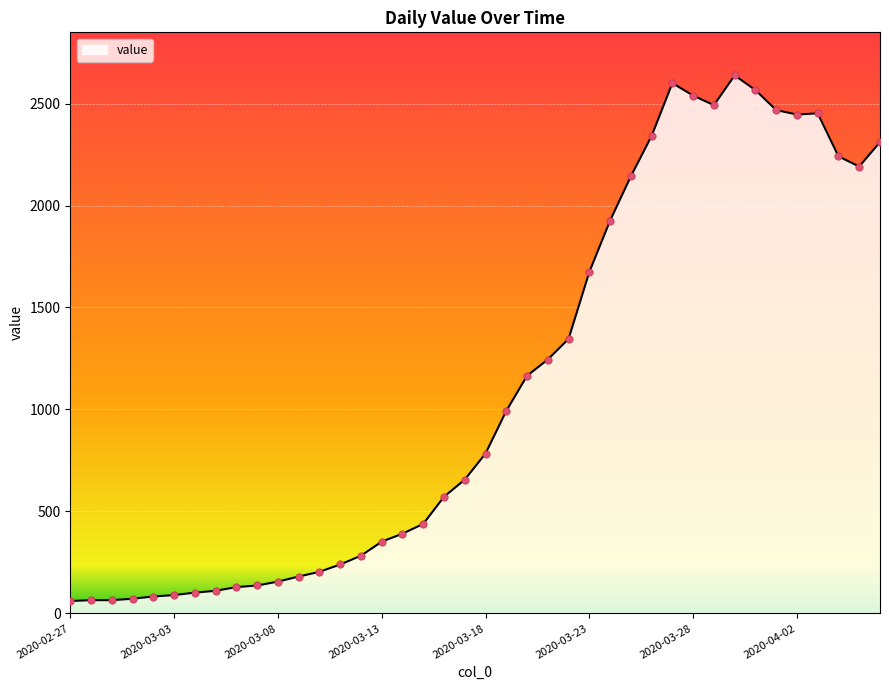

What is the smallest value displayed?

61